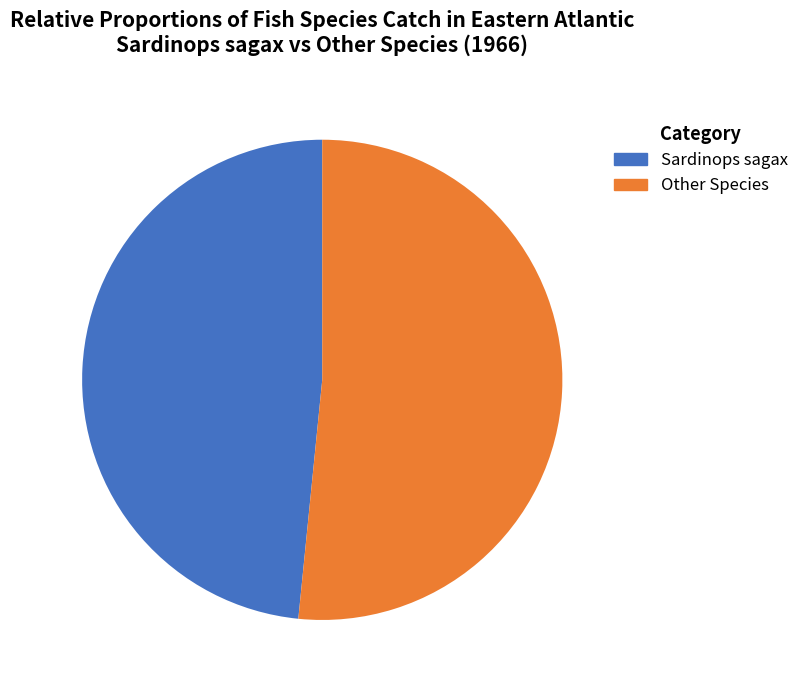

Is there any slice that represents more than half of the pie?

Yes